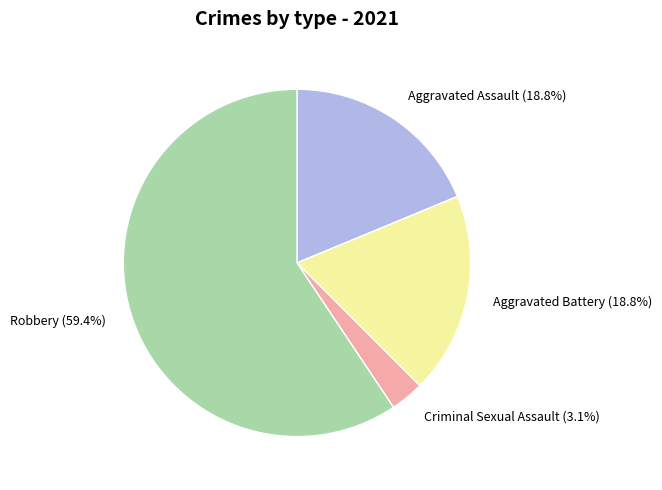

Does Aggravated Assault account for over 50% of the chart?

No